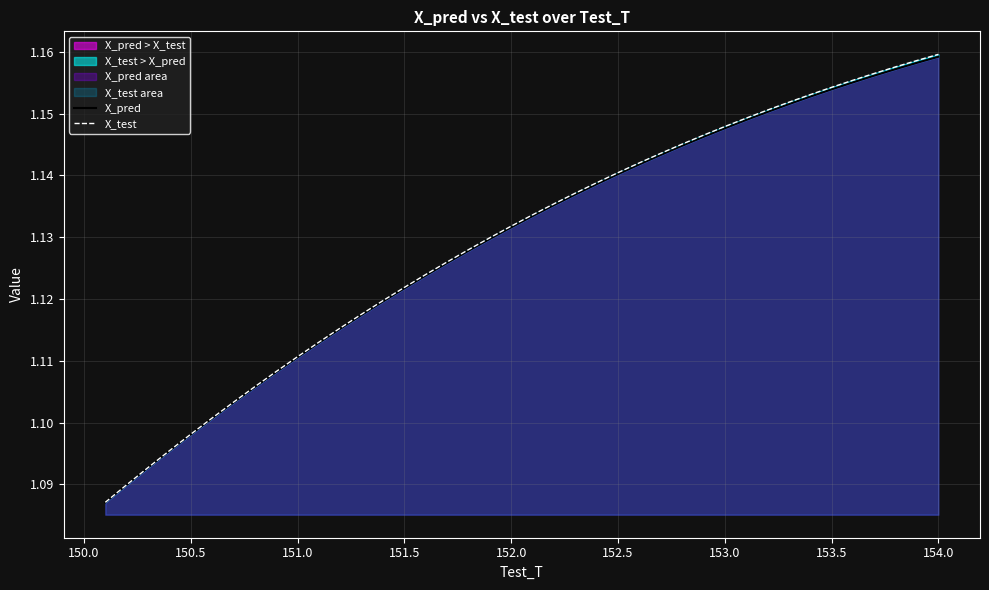

Which series has the largest total across all categories?

X_test